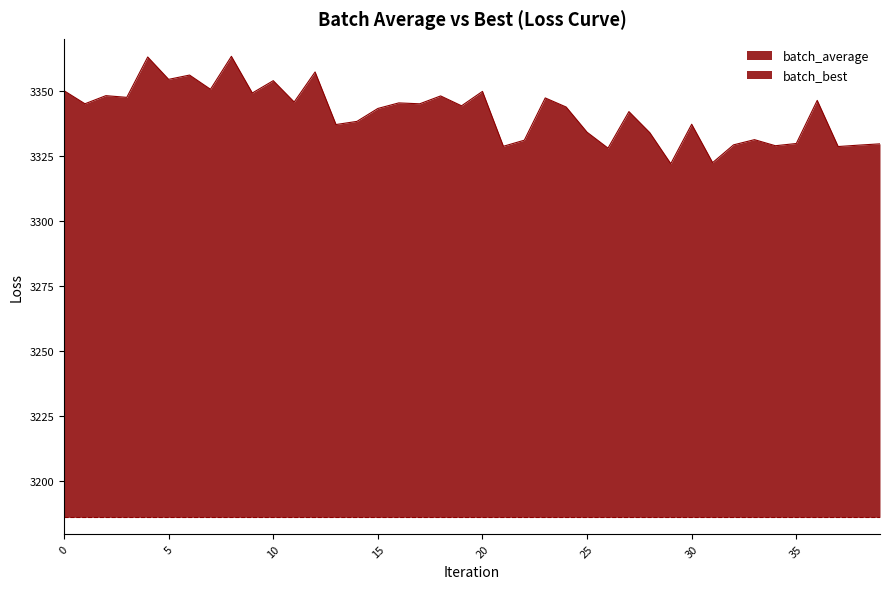

What is the greatest value displayed?

3363.3